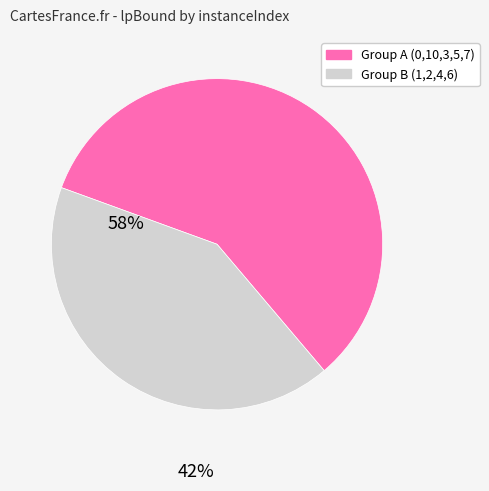

Is there any slice that represents more than half of the pie?

Yes